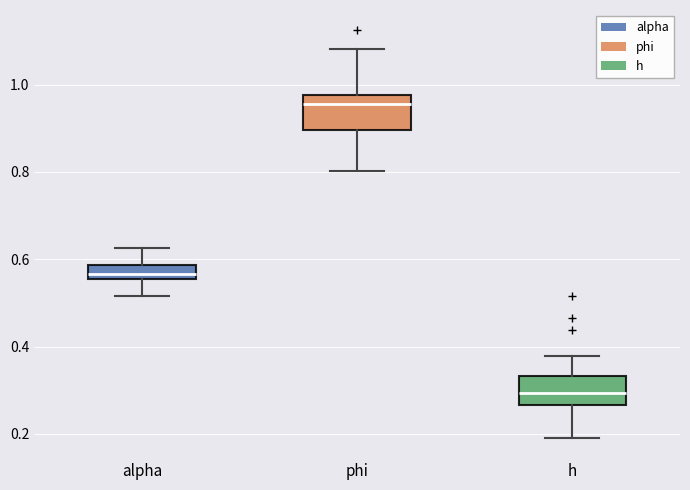

Which box has the lowest median line?

h